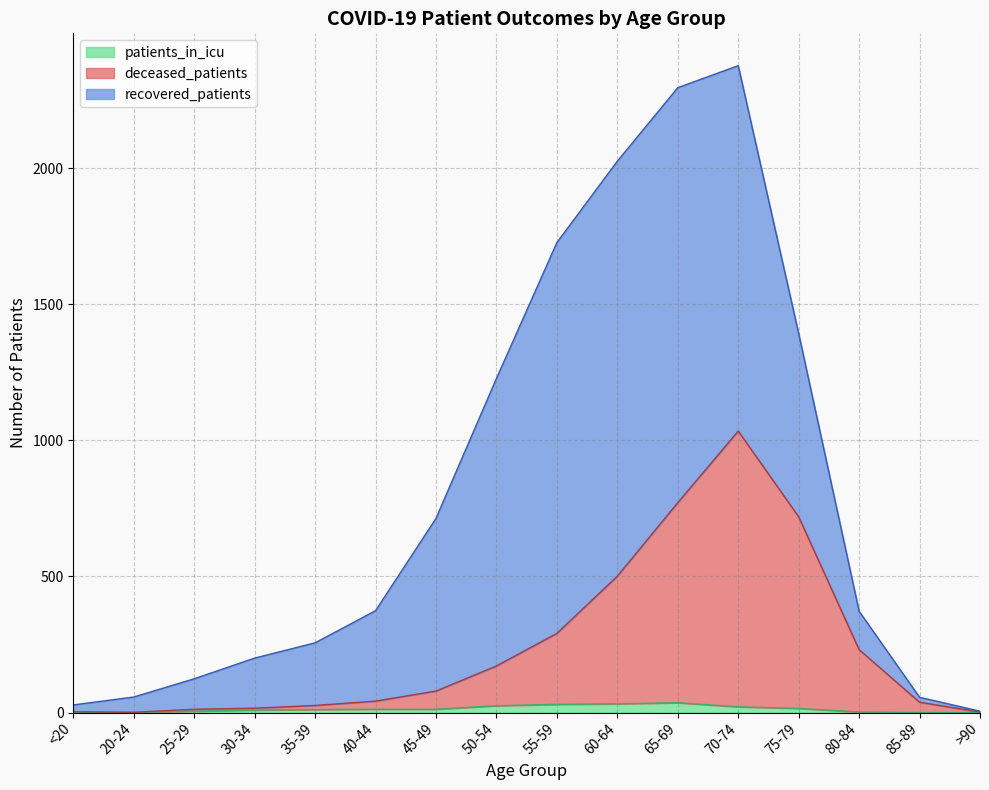

Does the chart have visible grid lines?

Yes